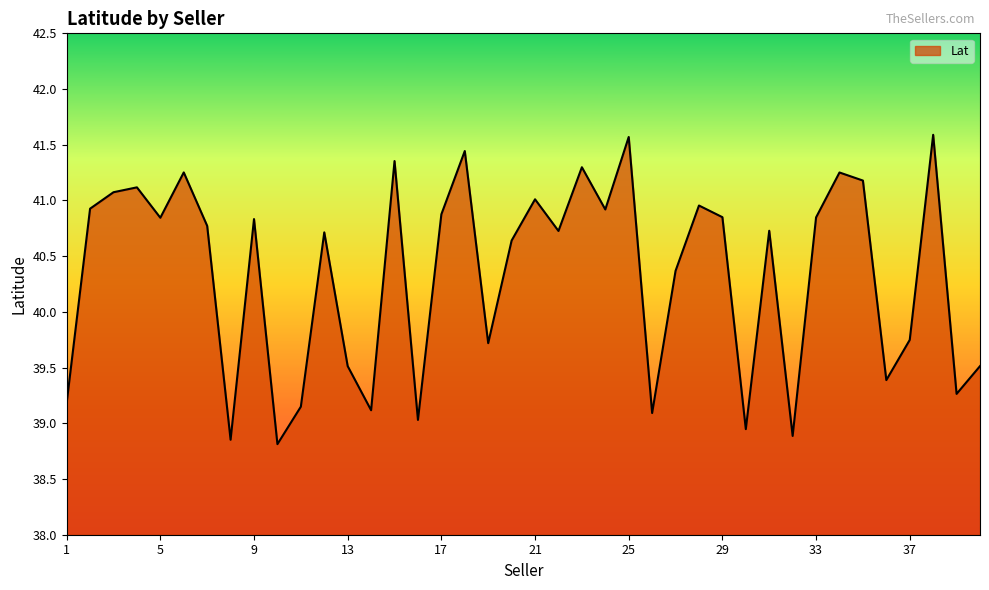

What is the difference between the maximum and minimum values?

2.8